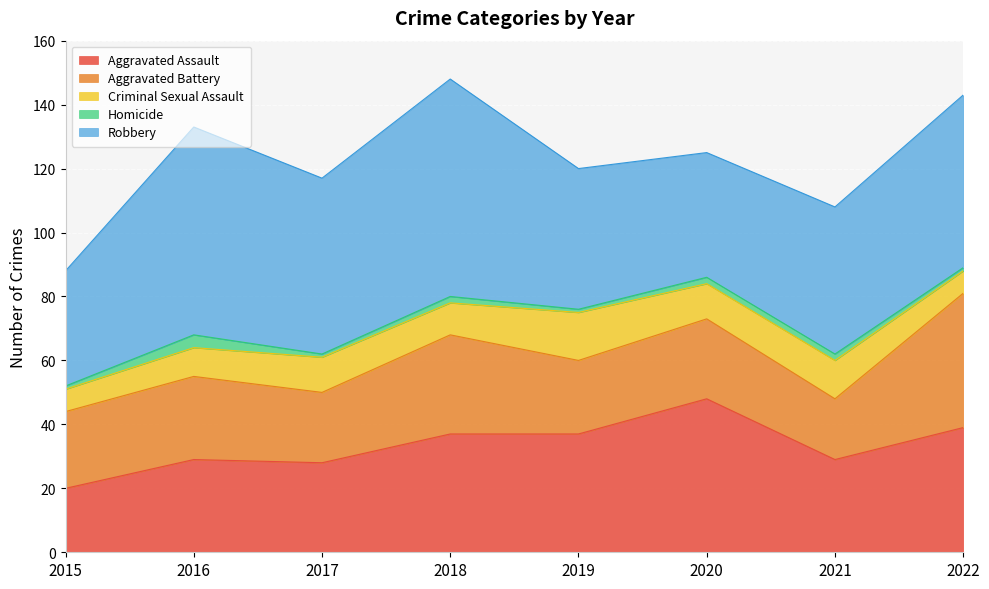

At 2017, list the series in order from largest to smallest.

Robbery, Aggravated Assault, Aggravated Battery, Criminal Sexual Assault, Homicide